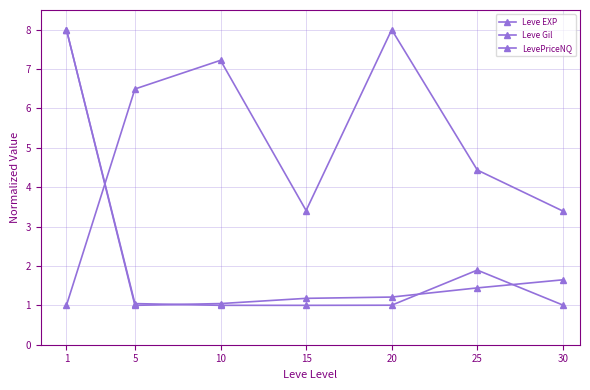

List the labels in order of LevePriceNQ value, smallest first.

15, 10, 20, 30, 5, 25, 1